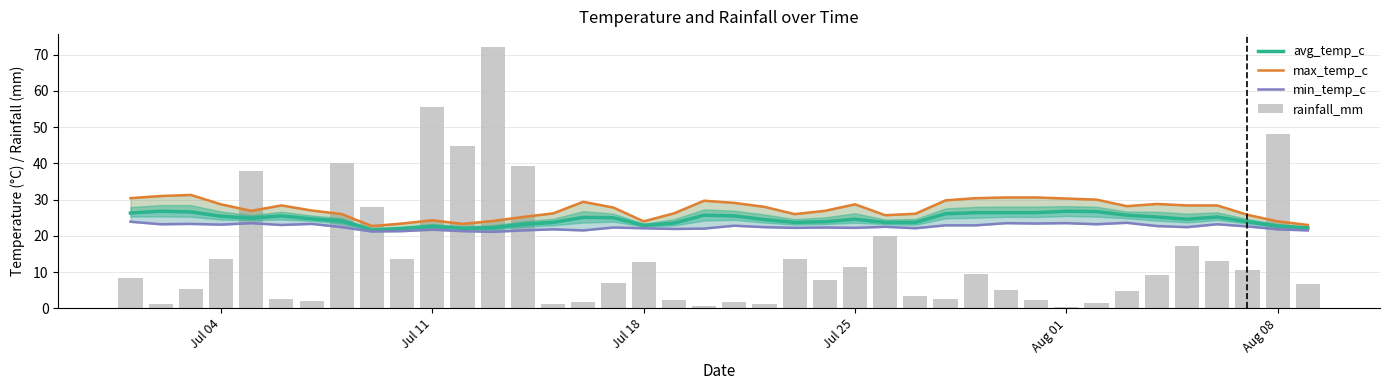

Which series has the largest total across all categories?

max_temp_c